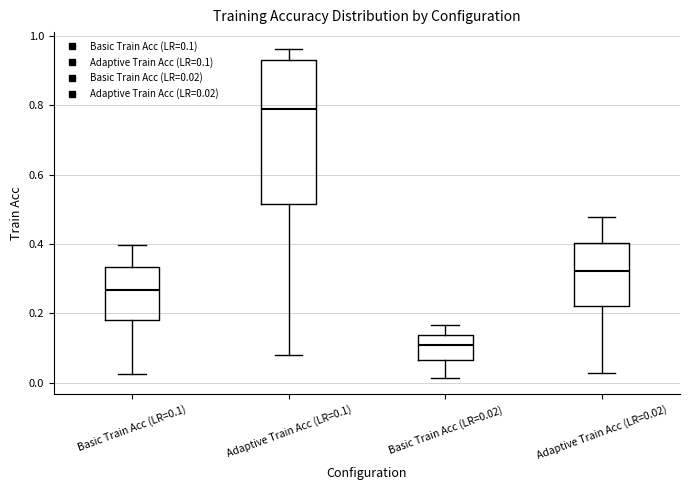

Reading left to right, transcribe this box plot: for each box, give where its median line is, the range the box spans, and where its two whiskers end, as read against the y-axis. The values are not printed on the chart, so give them approximately, as read against the axis.

Basic Train Acc (LR=0.1): median 0.26, box 0.18 to 0.34, whiskers 0.02 to 0.40
Adaptive Train Acc (LR=0.1): median 0.80, box 0.52 to 0.94, whiskers 0.08 to 0.96
Basic Train Acc (LR=0.02): median 0.10, box 0.06 to 0.14, whiskers 0.02 to 0.16
Adaptive Train Acc (LR=0.02): median 0.32, box 0.22 to 0.40, whiskers 0.02 to 0.48